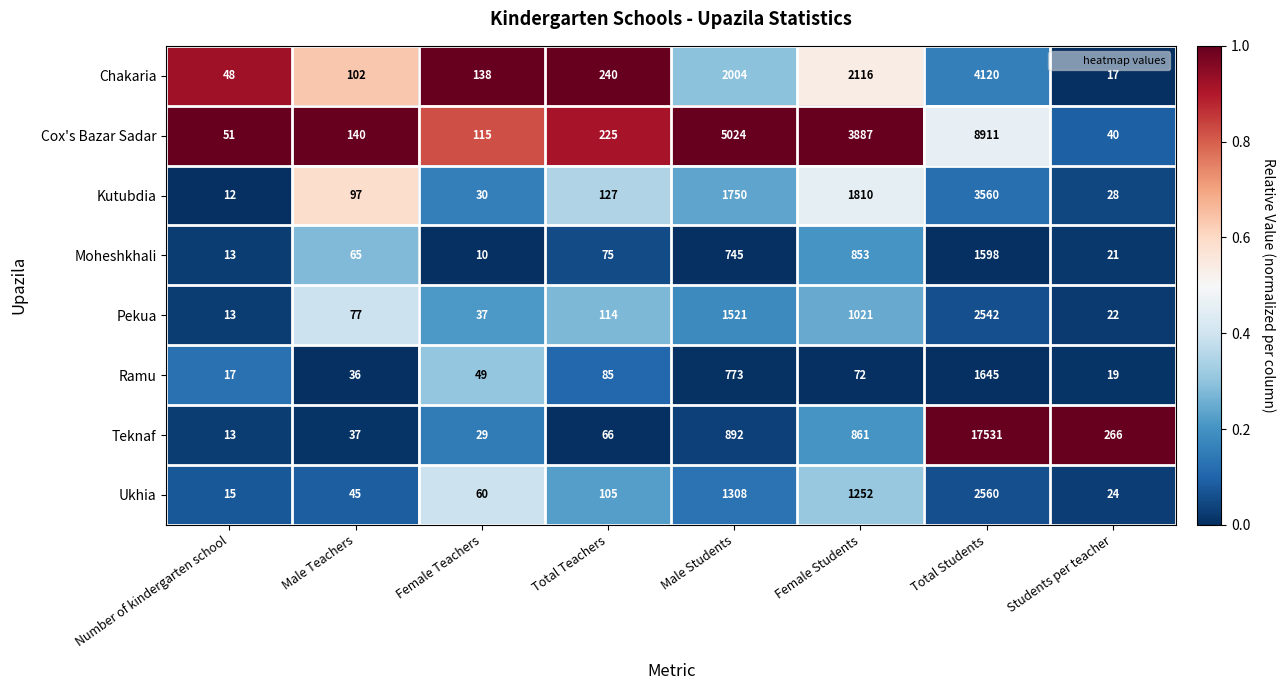

What is the spread (max minus min) of values at Male Teachers?

104